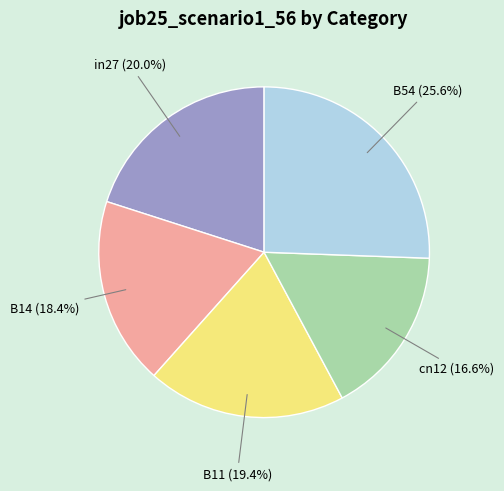

Is there any slice that represents more than half of the pie?

No